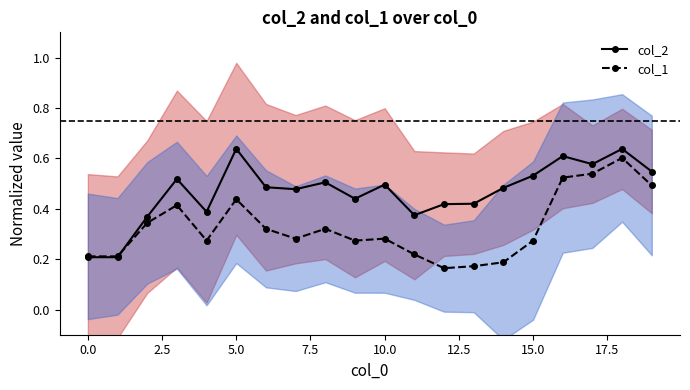

Count the col_1 values in the range 0 to 1.

20